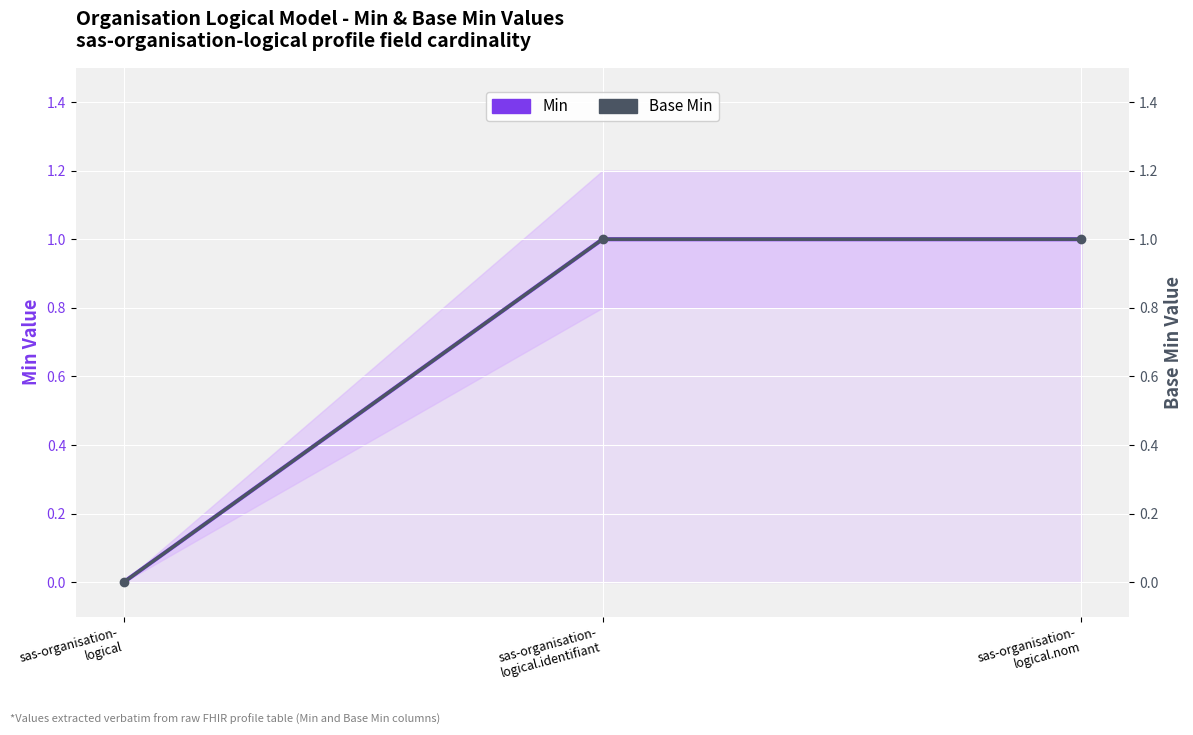

What is the difference between the maximum and minimum values in the Base Min series?

1